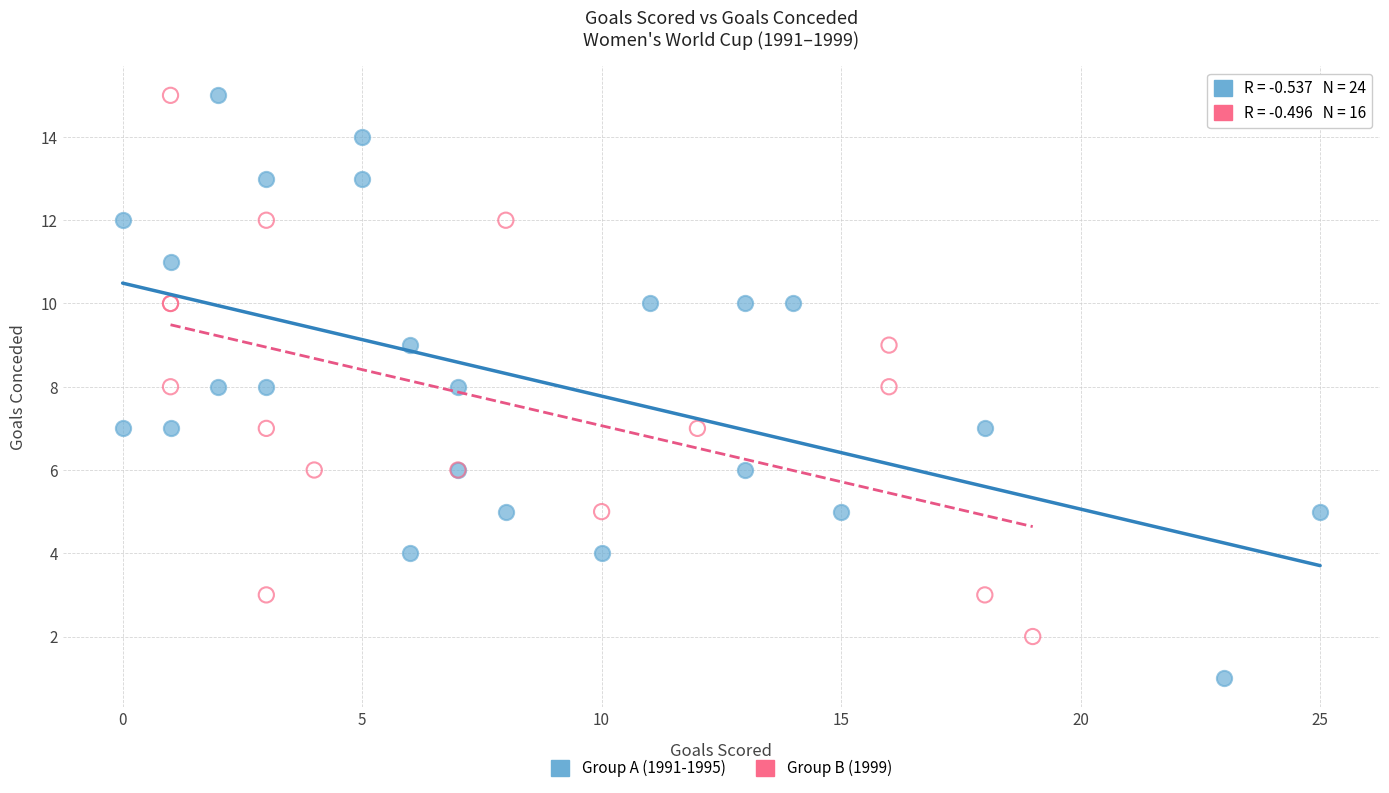

What are all the series names shown in the legend?

Group A (1991-1995), Group B (1999)